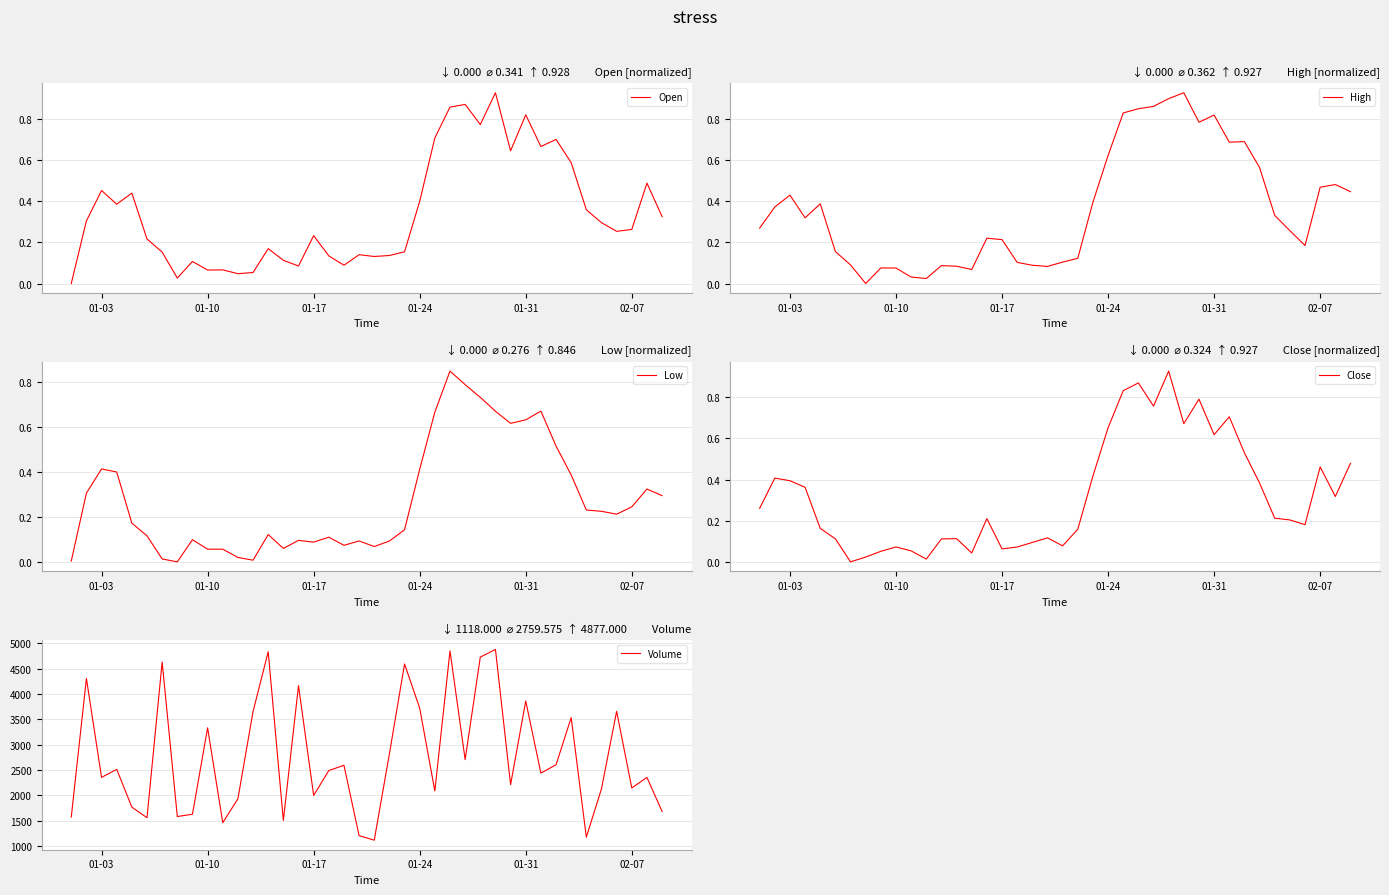

Is this an area chart (filled region under the line)?

No